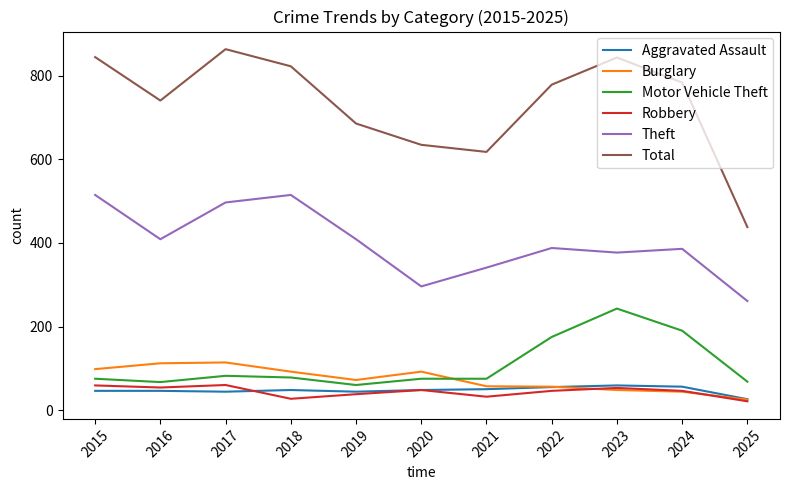

What is the sum of the Aggravated Assault values at 2019 and 2022?

99